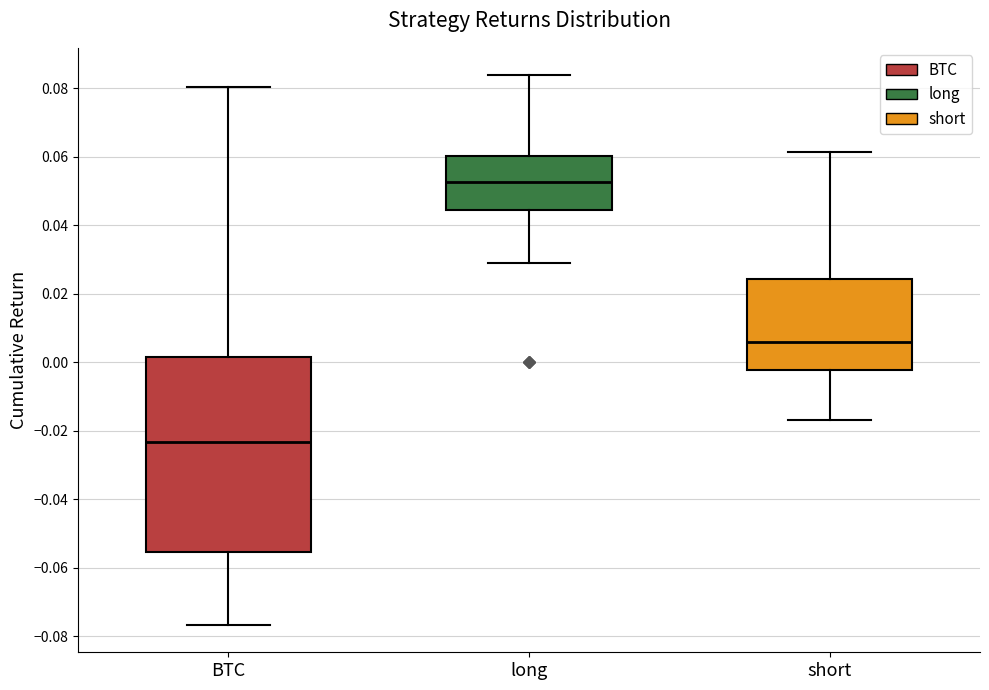

Comparing the boxes themselves (not the whiskers), which one is the tallest?

BTC